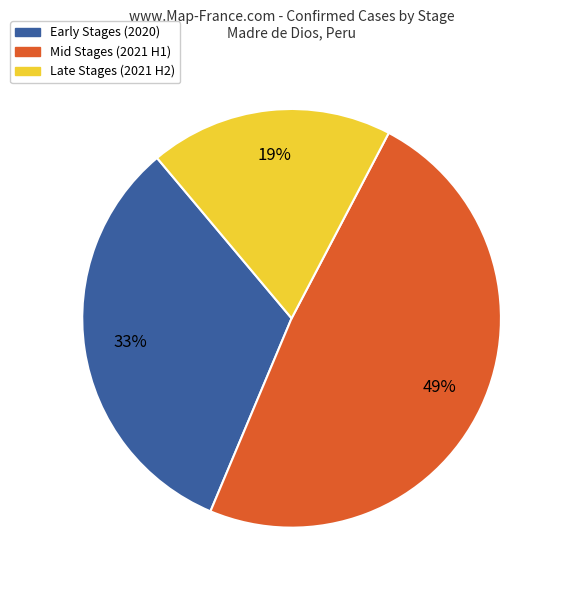

To the nearest percent, what is the difference between the largest and smallest slice percentages?

30%